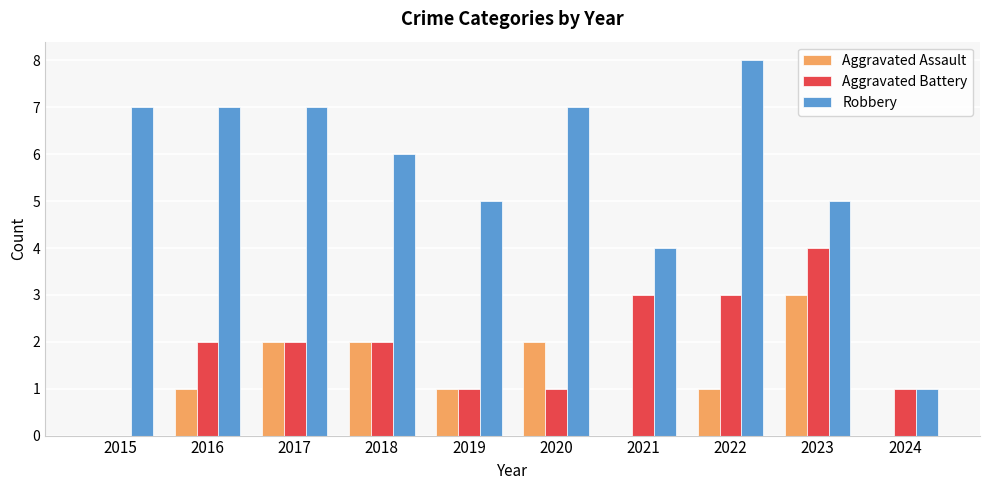

Which category has the highest value across all series?

2022